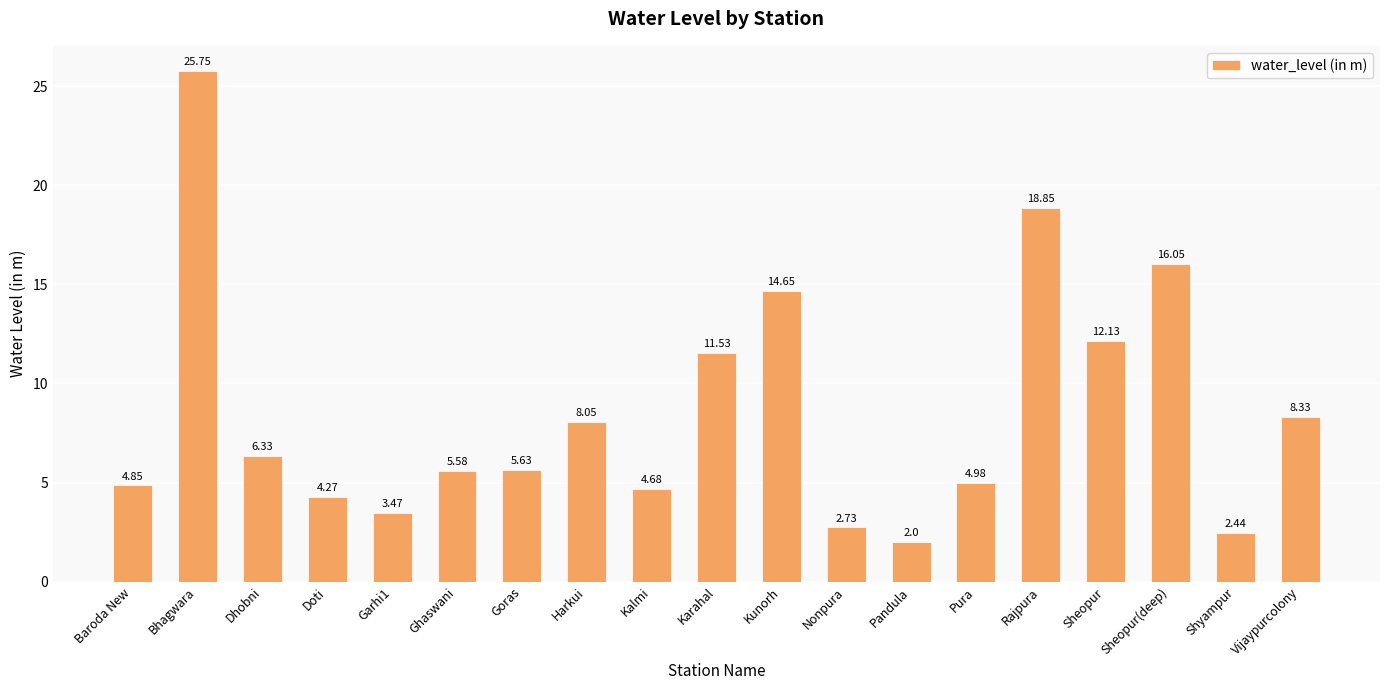

Between Sheopur and Baroda New, which is larger?

Sheopur